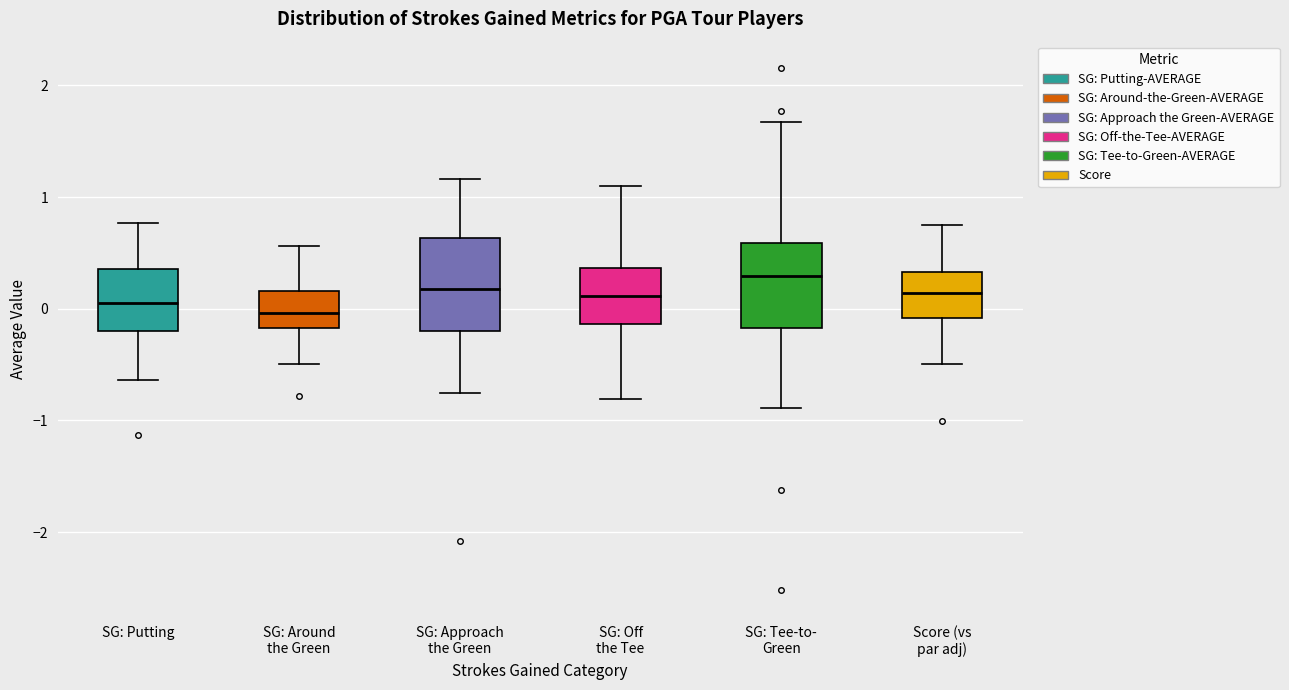

Where does the lower whisker of the box for SG: Putting end on the y-axis? The values are not printed on the chart, so give them approximately, as read against the axis.

-0.6